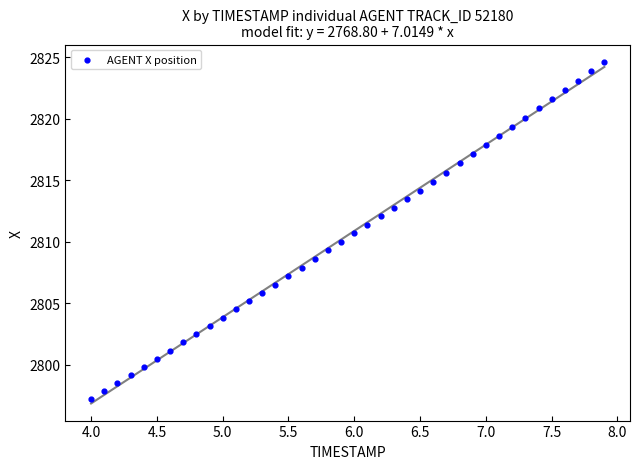

What is the range of X values (max minus min)?

3.9